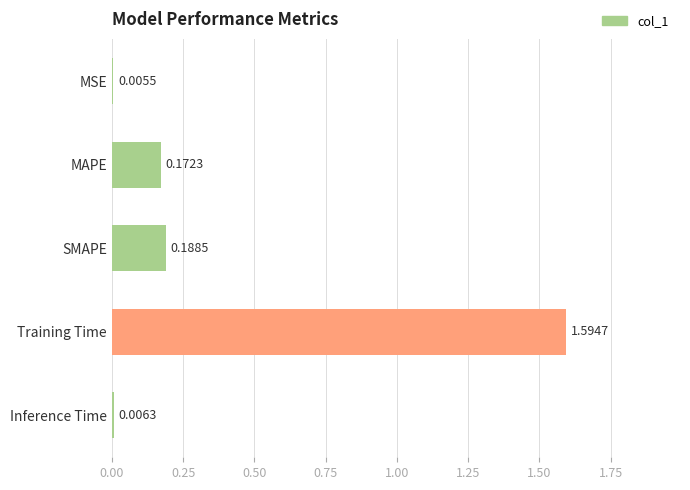

At which category does the chart reach its peak across all series?

Training Time